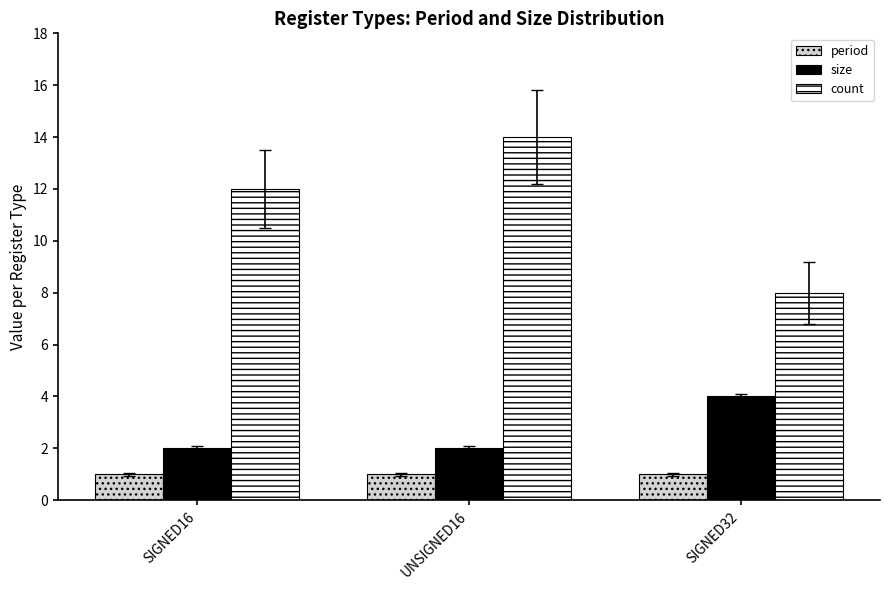

What is the highest value of the size series?

4